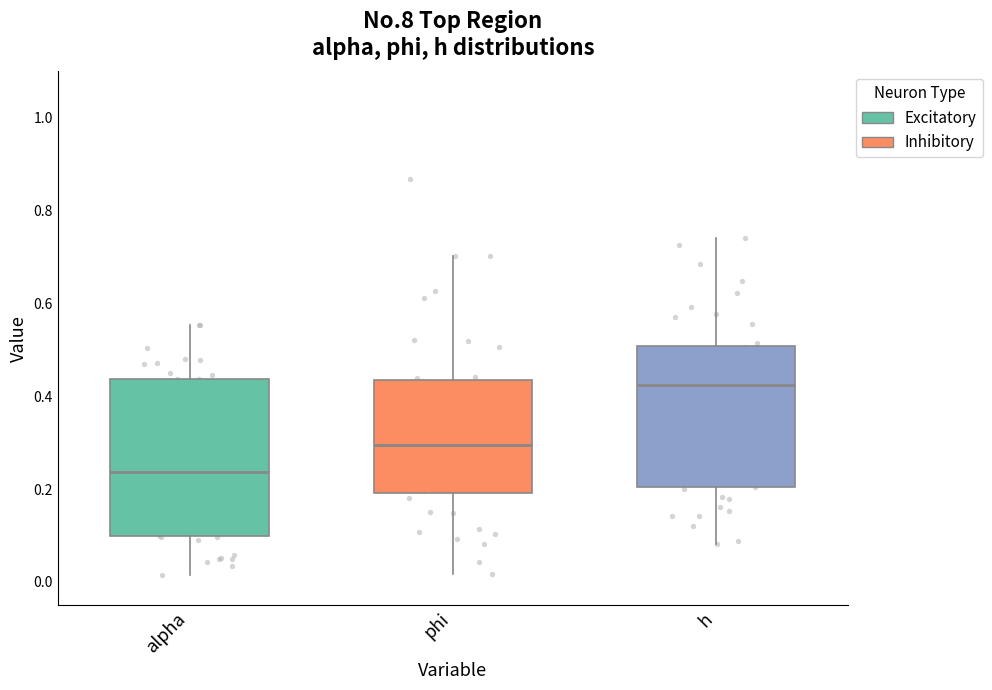

Reading left to right, transcribe this box plot: for each box, give where its median line is, the range the box spans, and where its two whiskers end, as read against the y-axis. The values are not printed on the chart, so give them approximately, as read against the axis.

alpha: median 0.24, box 0.10 to 0.44, whiskers 0.02 to 0.56
phi: median 0.30, box 0.20 to 0.44, whiskers 0.02 to 0.70
h: median 0.42, box 0.20 to 0.50, whiskers 0.08 to 0.74